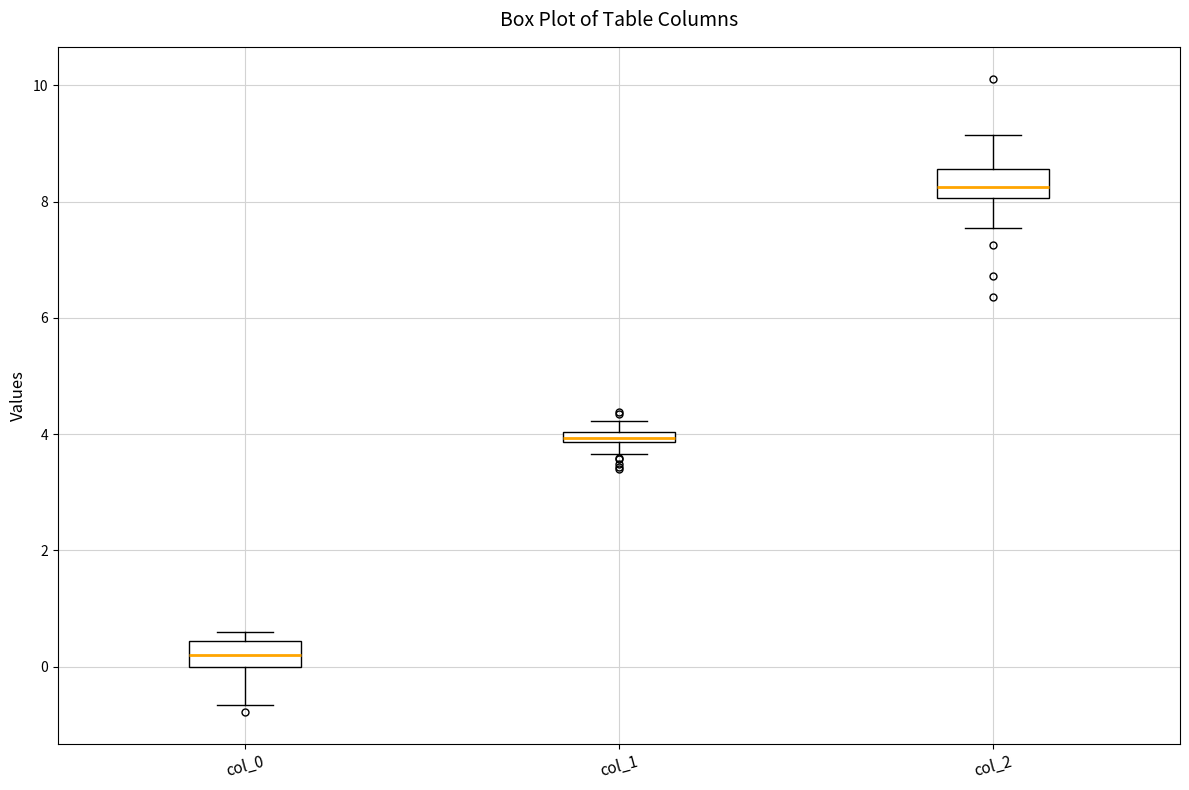

Where does the median line of the box for col_2 sit on the y-axis? The values are not printed on the chart, so give them approximately, as read against the axis.

8.2